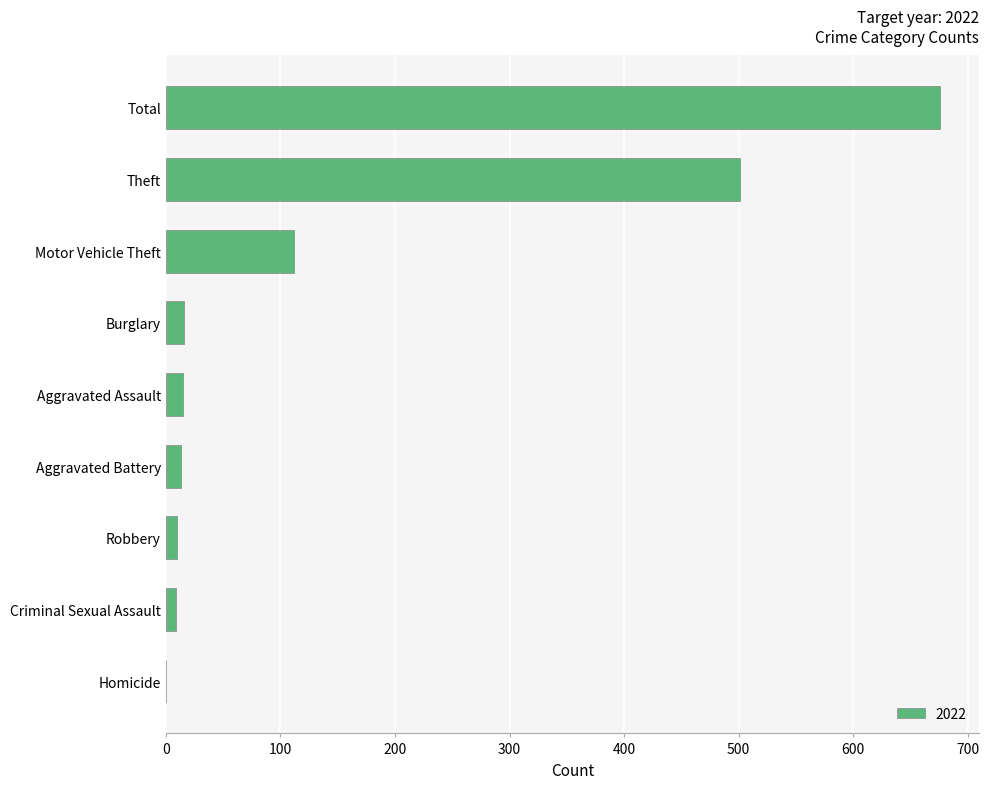

Which category has the highest value across all series?

Total